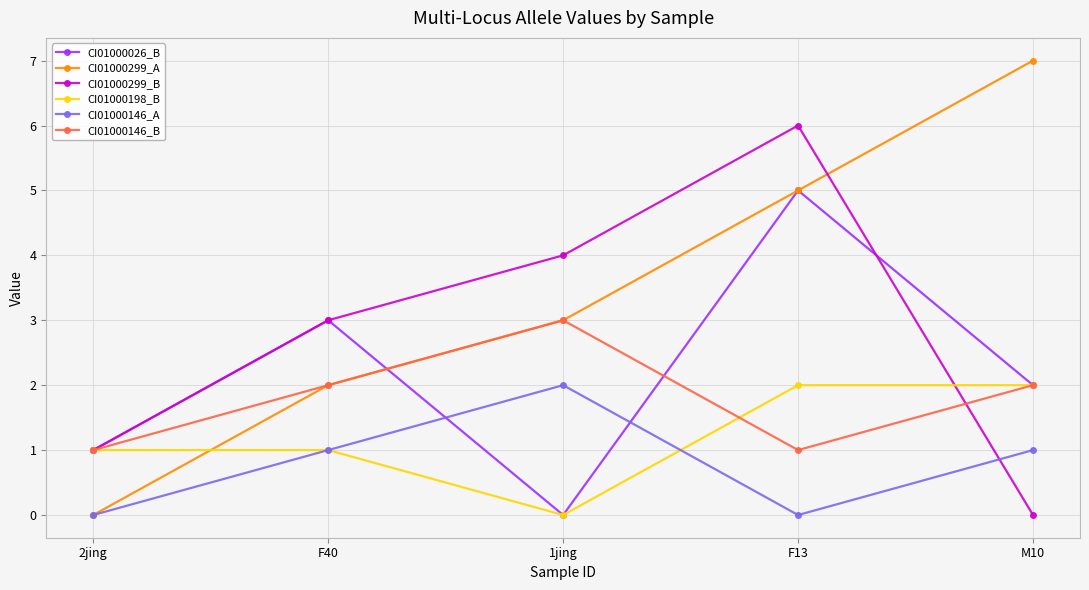

What is the label of the 2nd point from the left?

F40